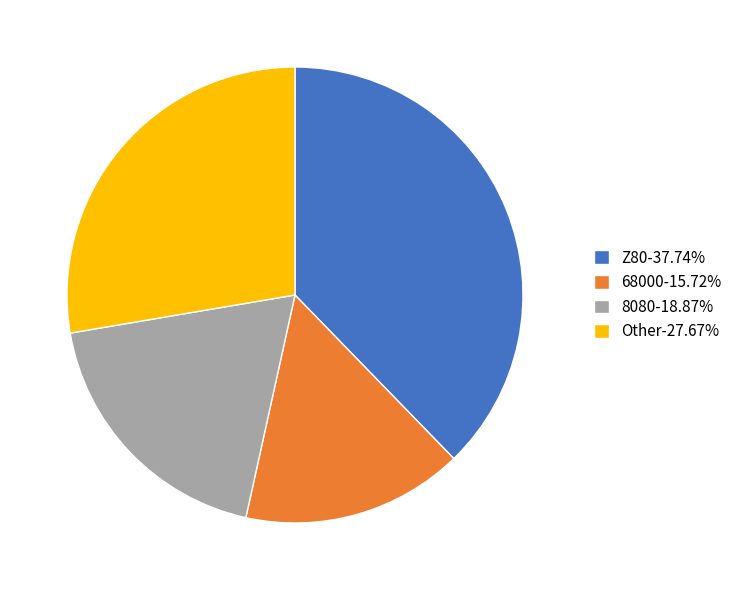

Between Z80 and 8080, which is larger?

Z80